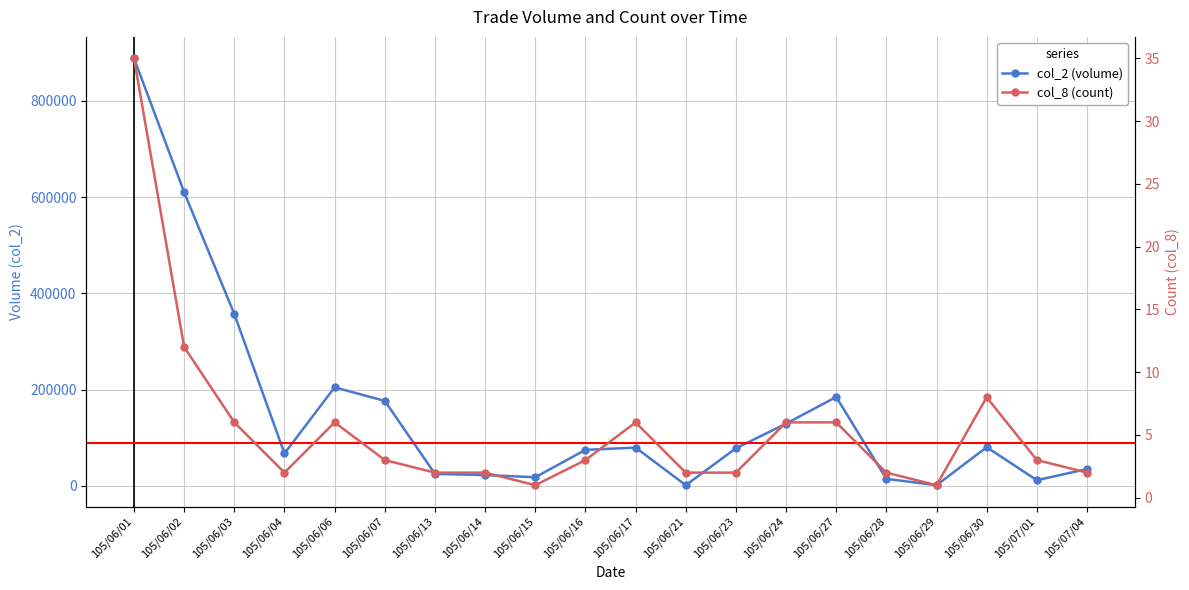

True or false: col_8 (count) and col_2 (volume) cross at least once.

False